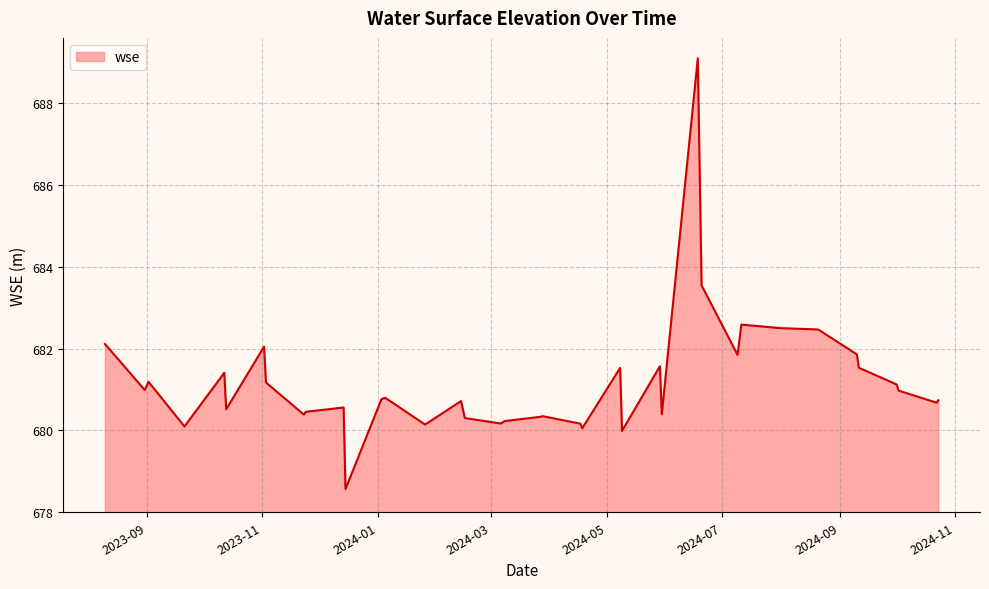

What is the greatest value displayed?

689.1